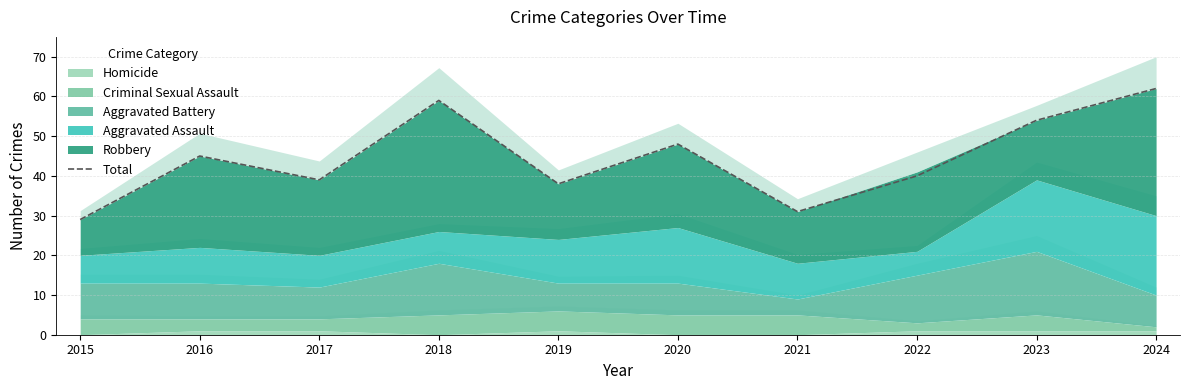

How many data points are less than 45?

5